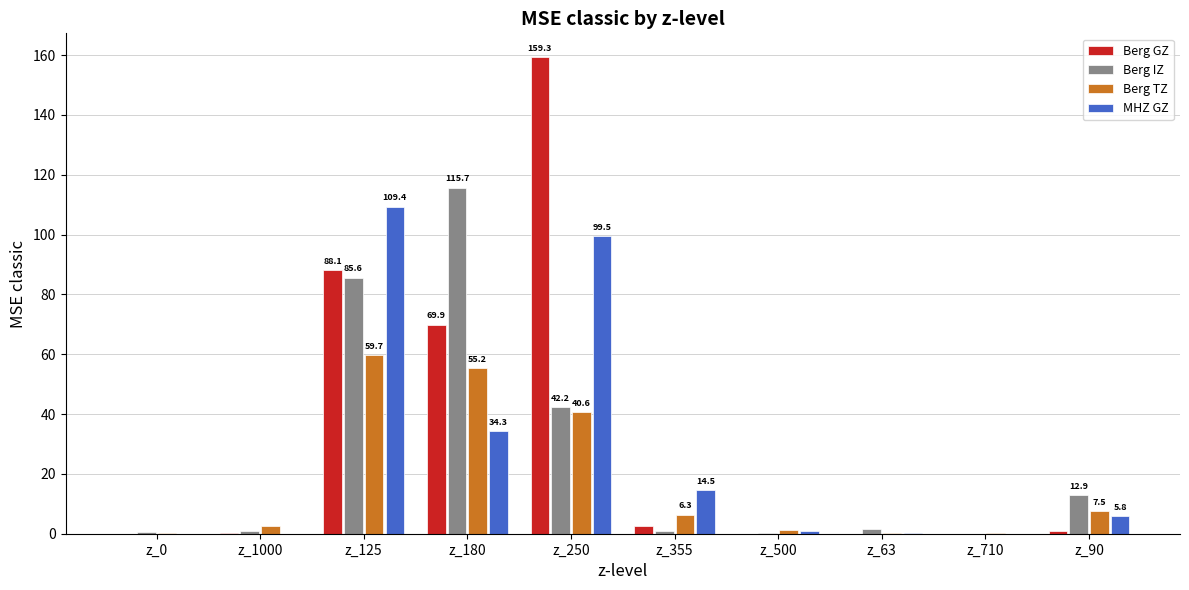

Is the value of MHZ GZ at z_90 greater than the value of Berg IZ at z_63?

Yes